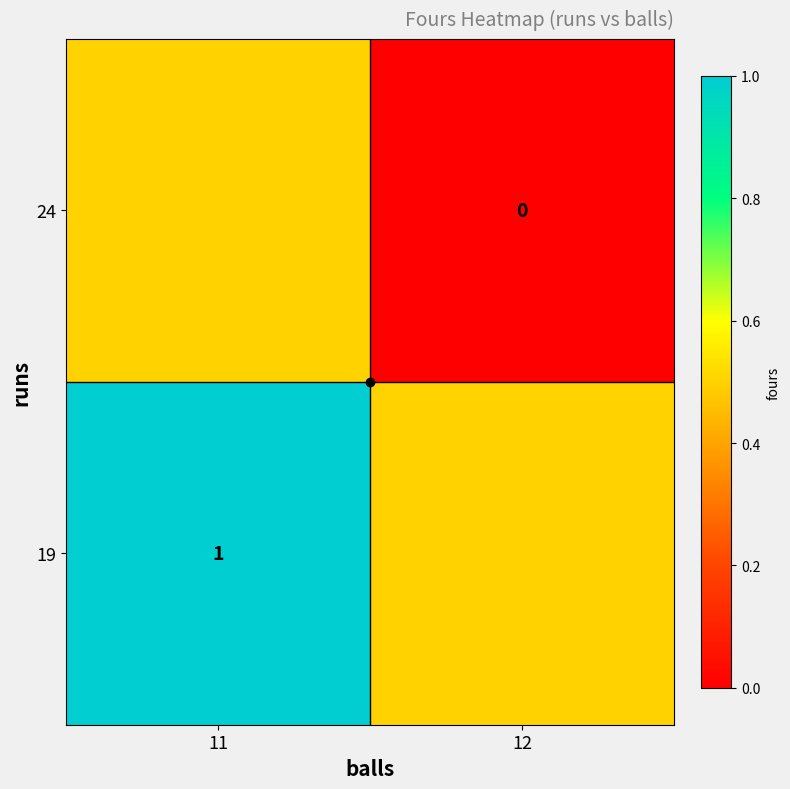

At which label does 19 reach its minimum?

12